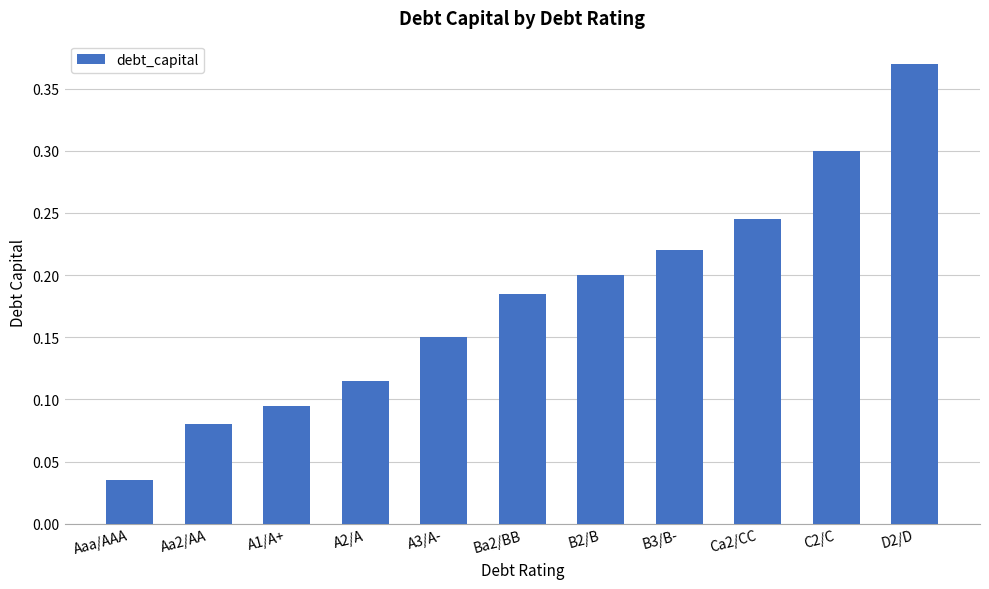

Which label corresponds to the largest value in the chart?

D2/D